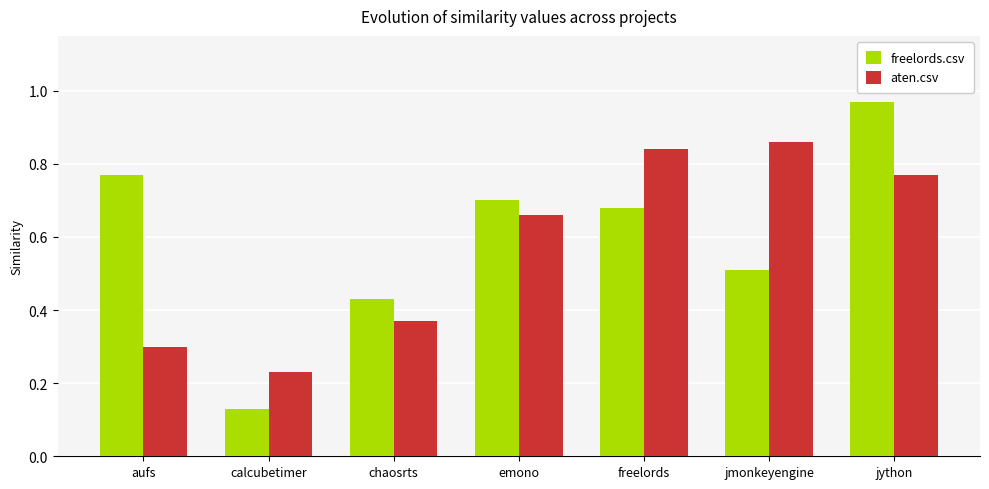

Where is aten.csv nearest to the value 0?

calcubetimer